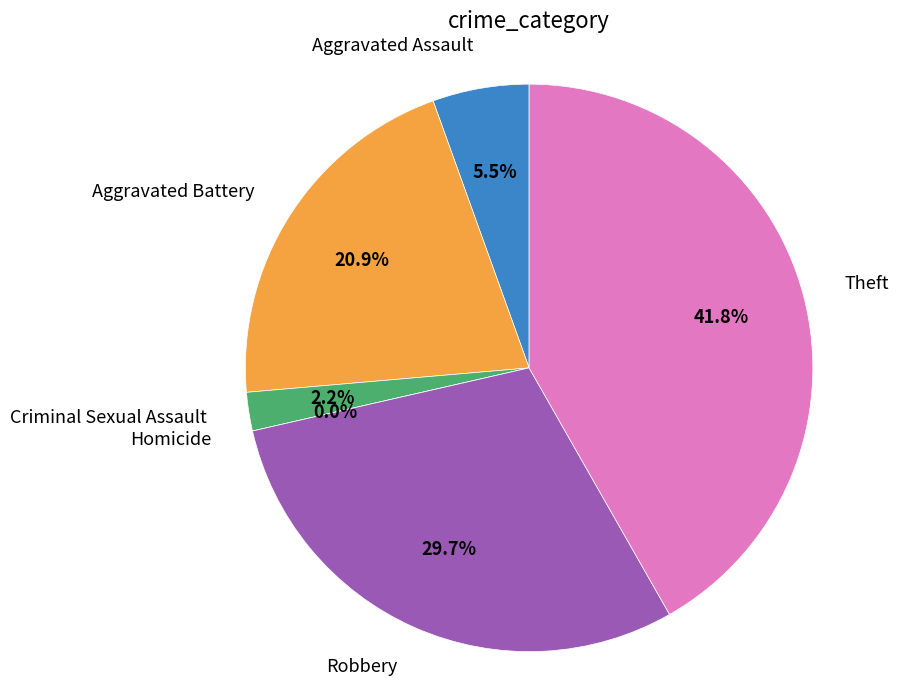

What percentage do Aggravated Battery and Homicide together represent?

20.9%